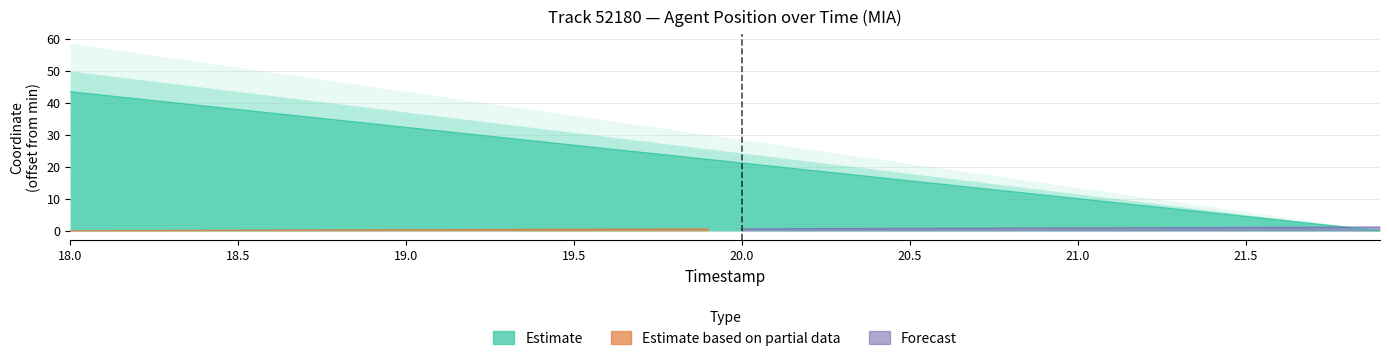

How many values are below 22?

20